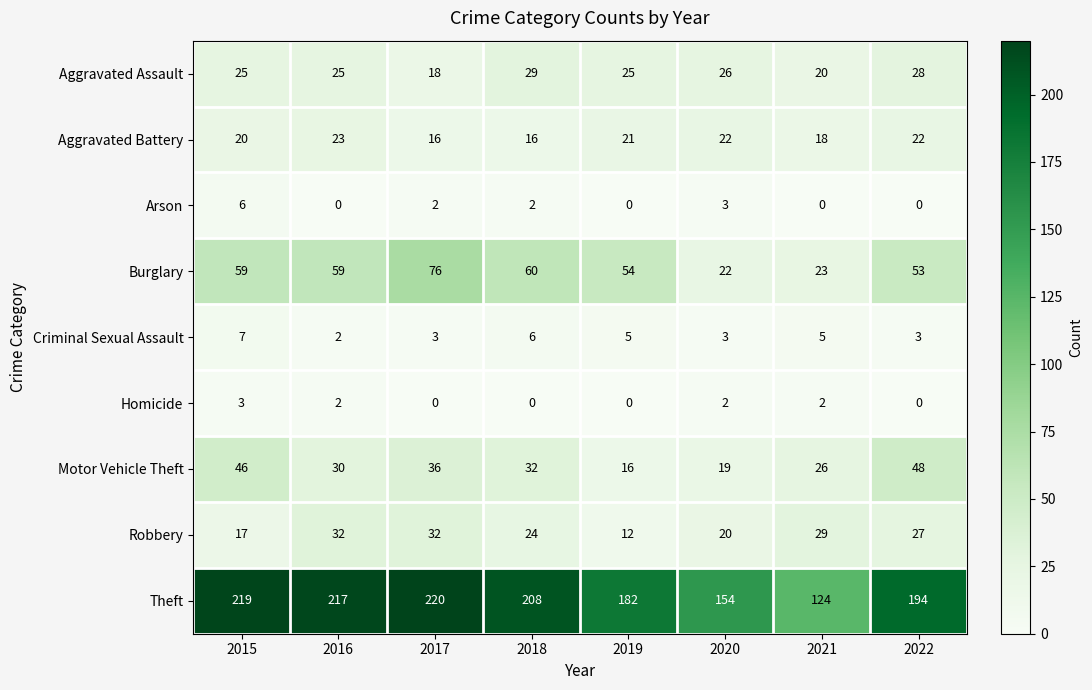

The value of Homicide at 2021 is 2. True or false?

True